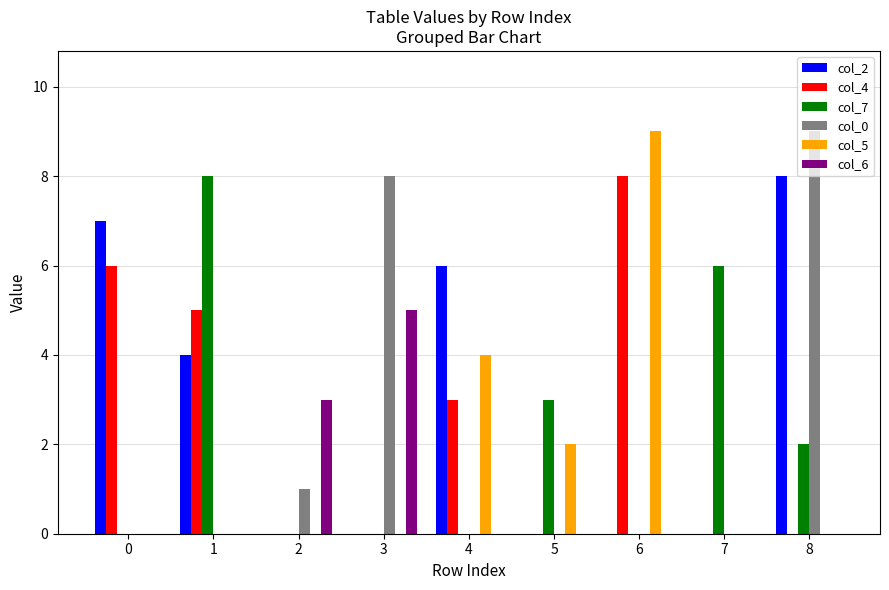

What is the sum of all col_5 values?

15